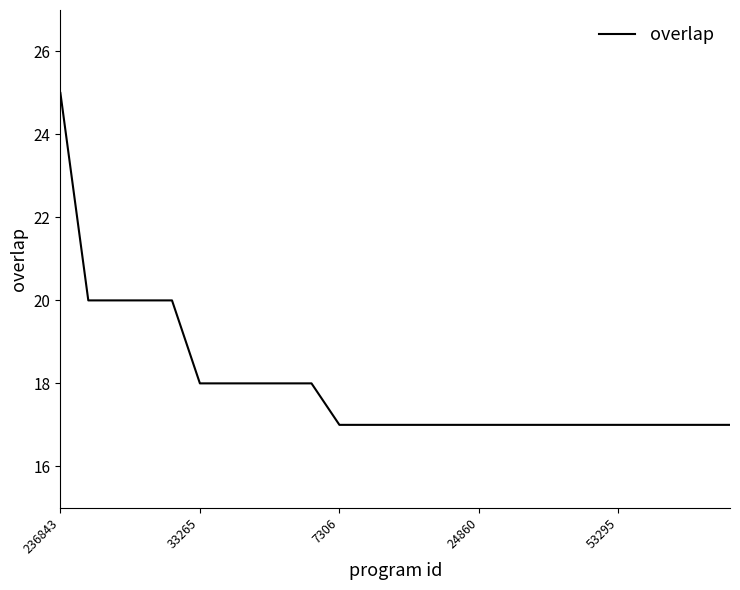

What is the smallest value displayed?

17